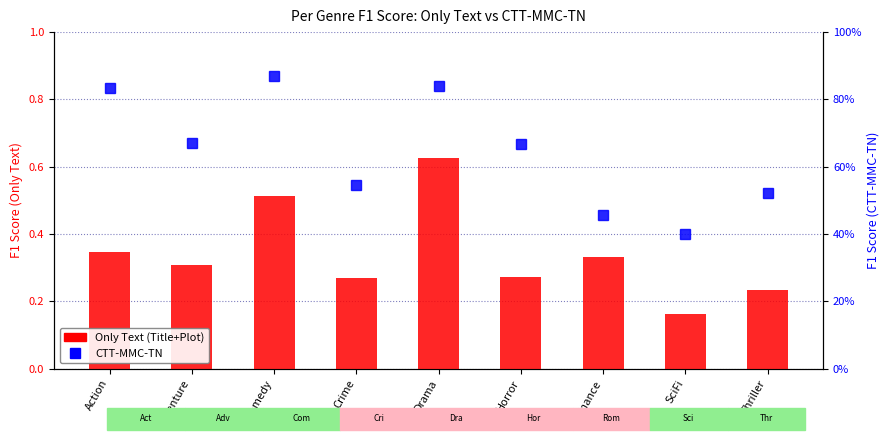

How many CTT-MMC-TN values are between 0 and 1?

9